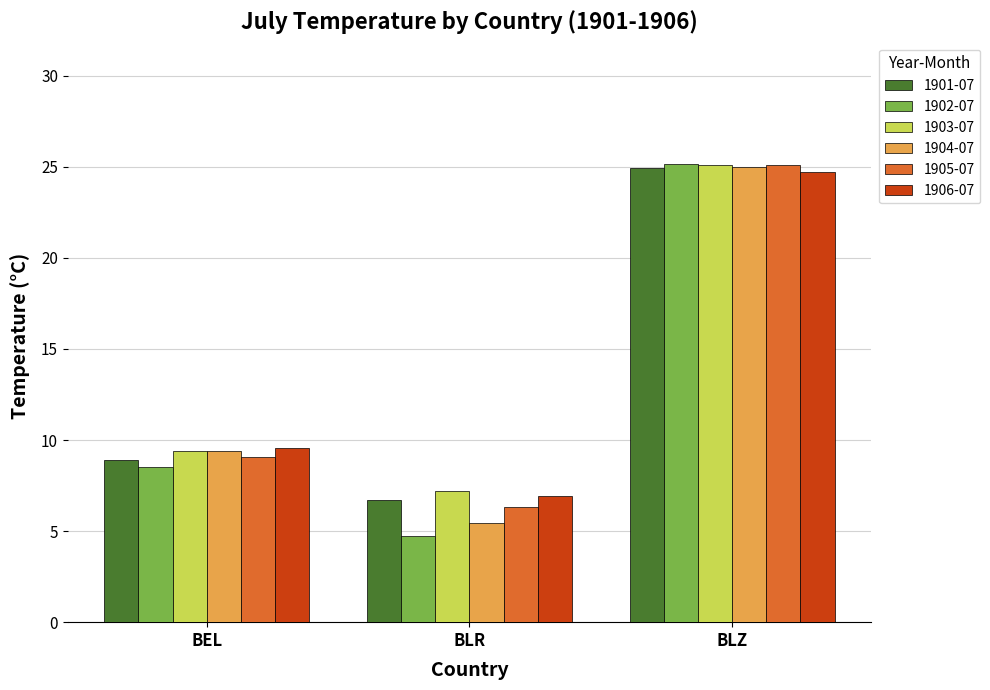

What position from the right is BLR?

2